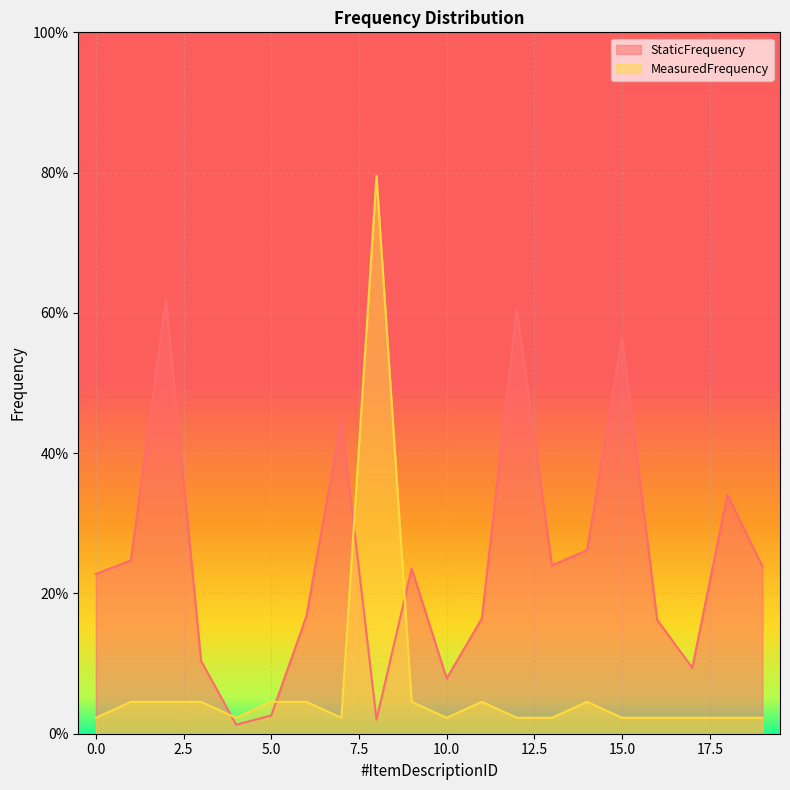

What is the difference between the maximum and minimum values in the StaticFrequency series?

0.6